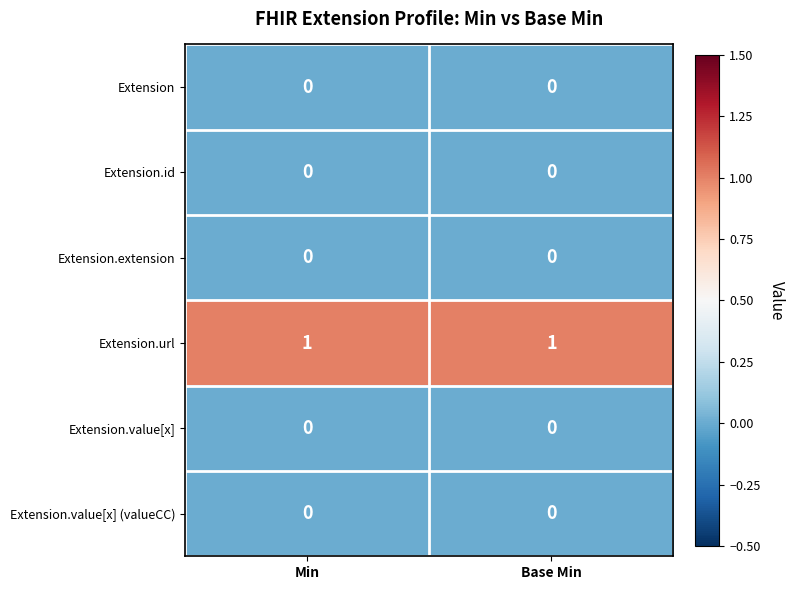

Which series has the largest total across all categories?

Extension.url